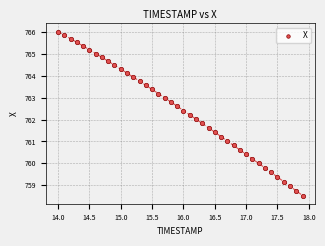

What is the range of Y values (max minus min)?

7.5